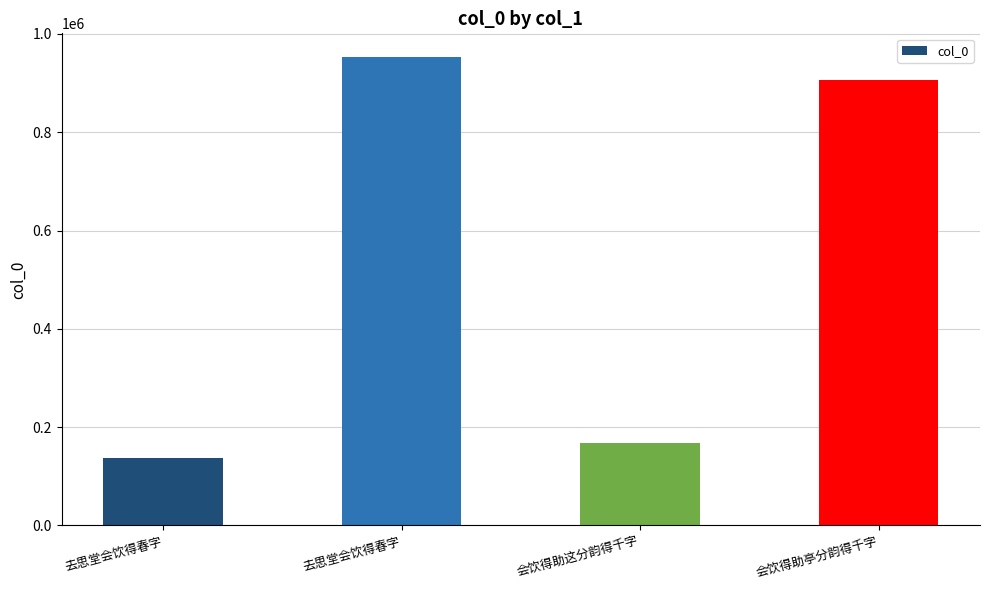

Is it true that the value at 会饮得助这分韵得千字 is 83013?

False